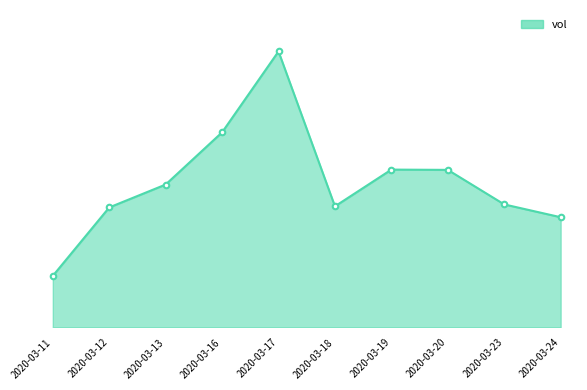

Does the chart have visible grid lines?

No